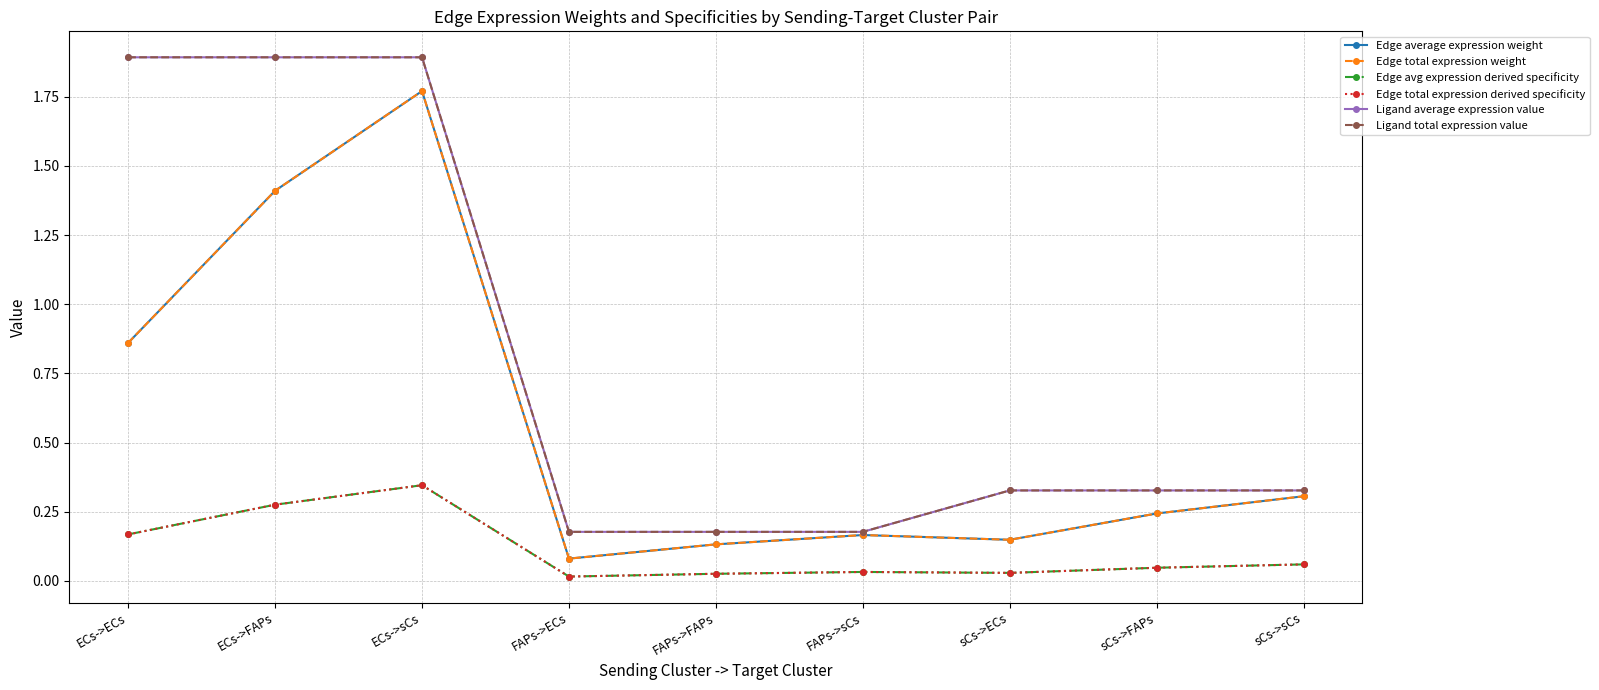

Between ECs->sCs and sCs->sCs, which series saw the biggest shift?

Ligand average expression value